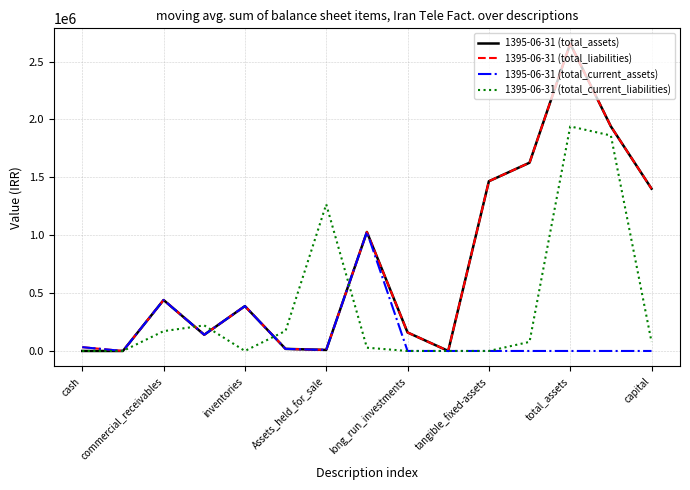

What is the average value of the 1395-06-31 (total_current_liabilities) series?

387910